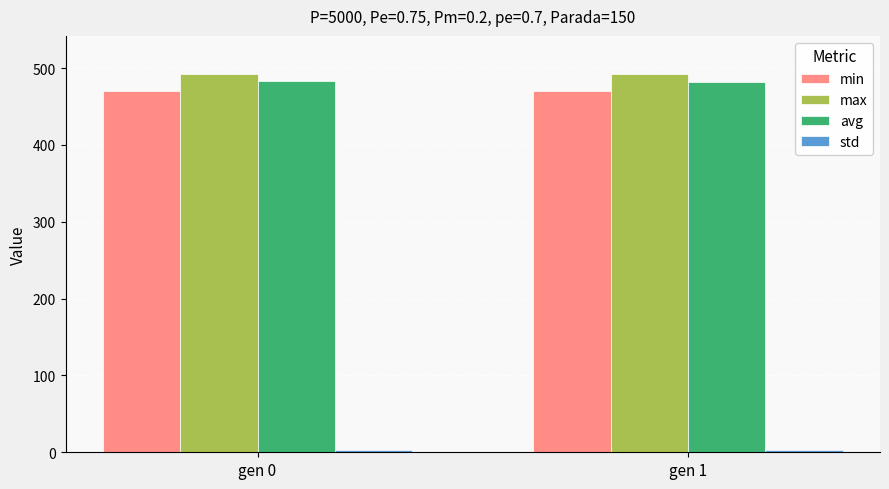

Is the value of max at gen 1 greater than the value of min at gen 0?

Yes